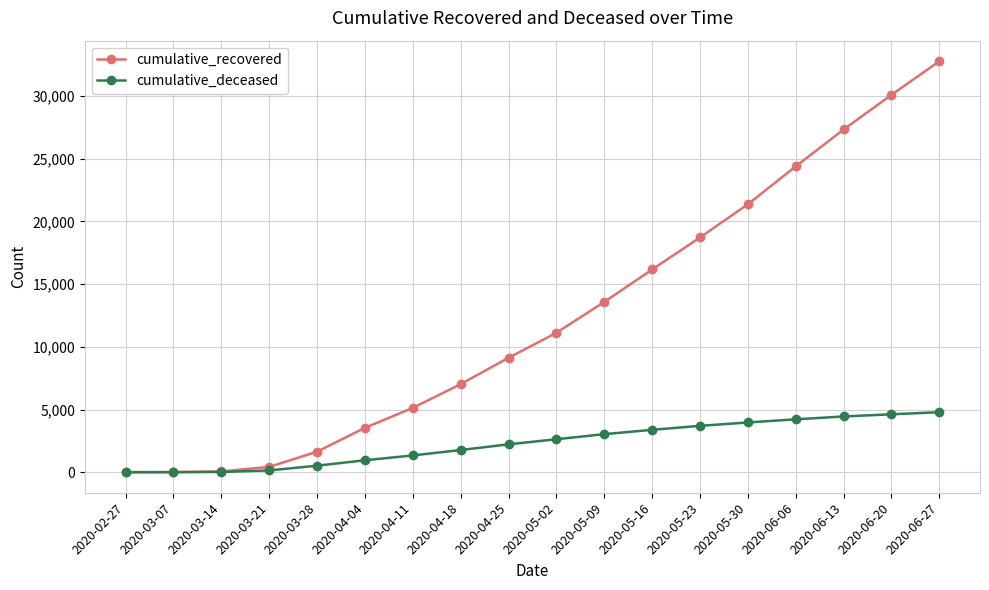

What is the sum of all cumulative_recovered values?

222534